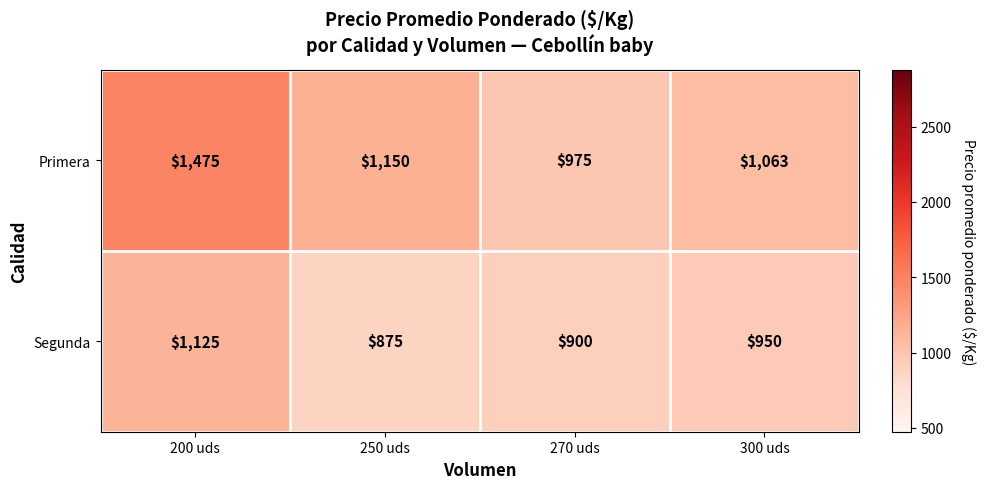

At which category is the sum across all series the highest?

200 uds